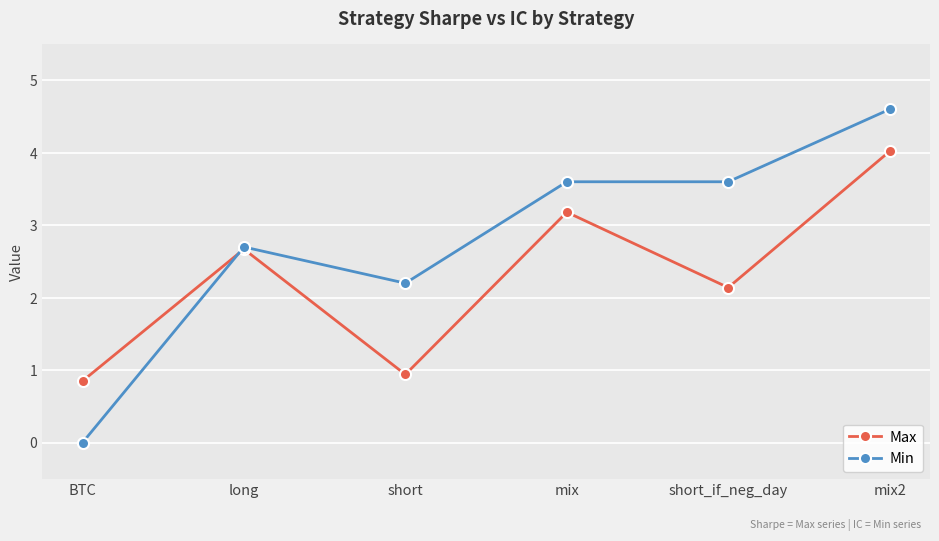

How many data points in Min are above 3?

3